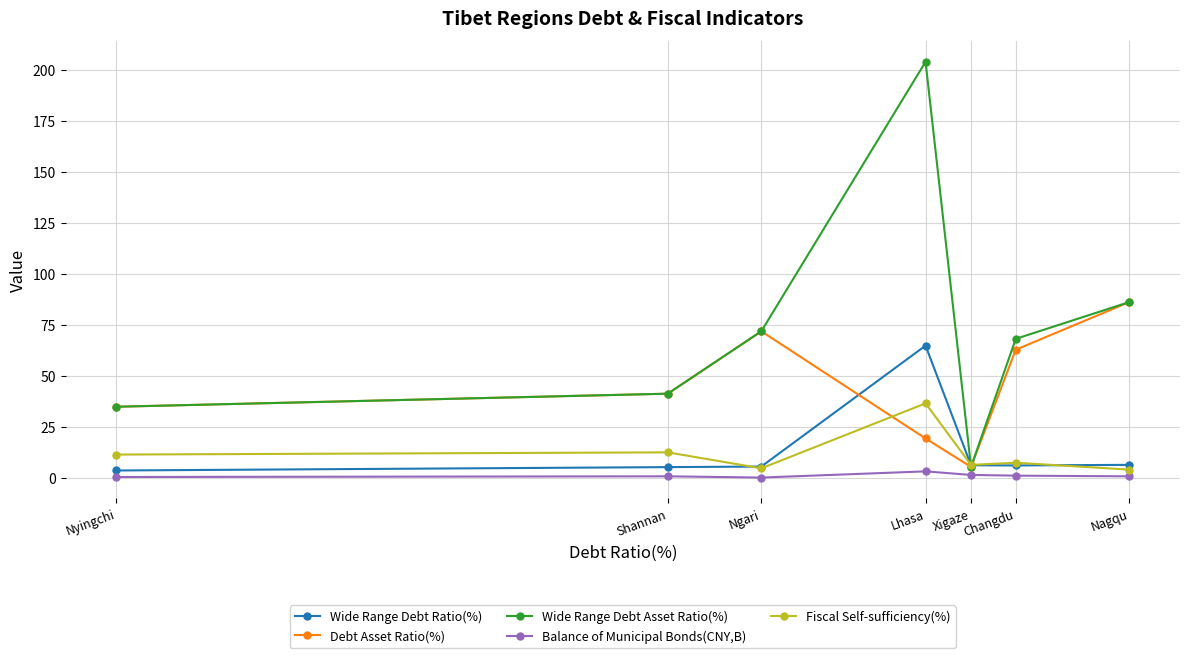

What is the label of the 6th point from the right?

Shannan